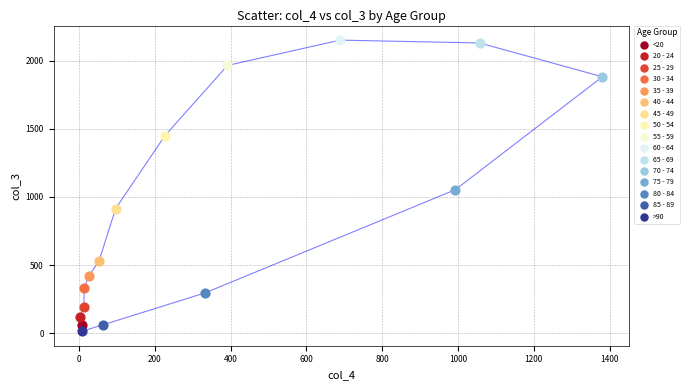

What are all the series names shown in the legend?

<20, 20 - 24, 25 - 29, 30 - 34, 35 - 39, 40 - 44, 45 - 49, 50 - 54, 55 - 59, 60 - 64, 65 - 69, 70 - 74, 75 - 79, 80 - 84, 85 - 89, >90